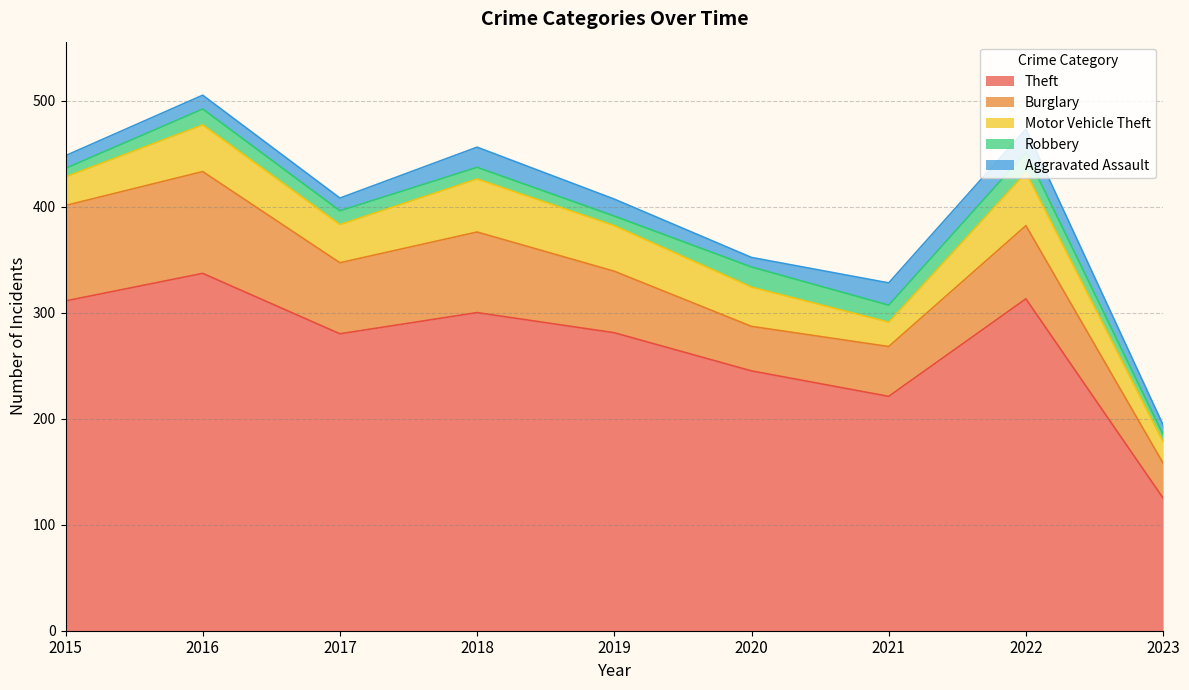

The Motor Vehicle Theft series shows 12 at 2021. True or false?

False